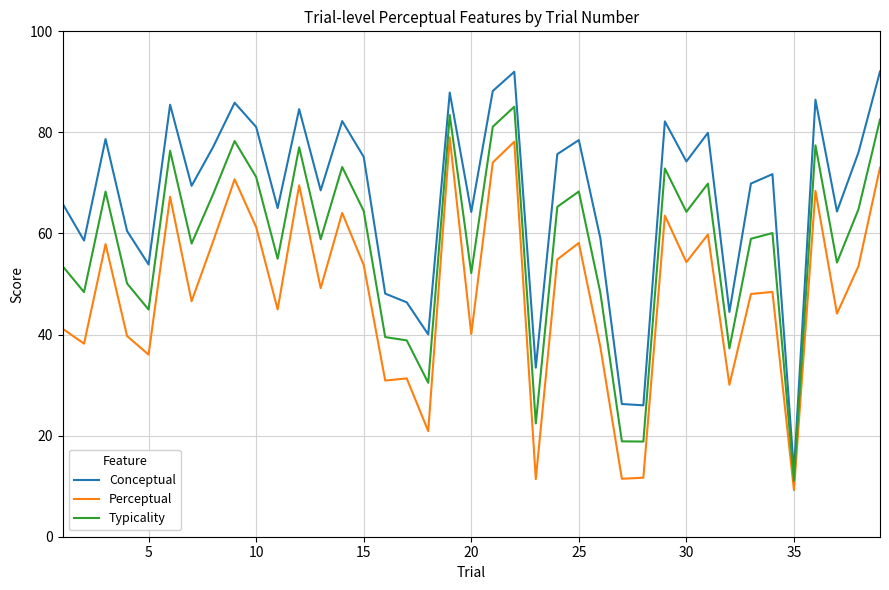

True or false: Typicality and Conceptual cross at least once.

False